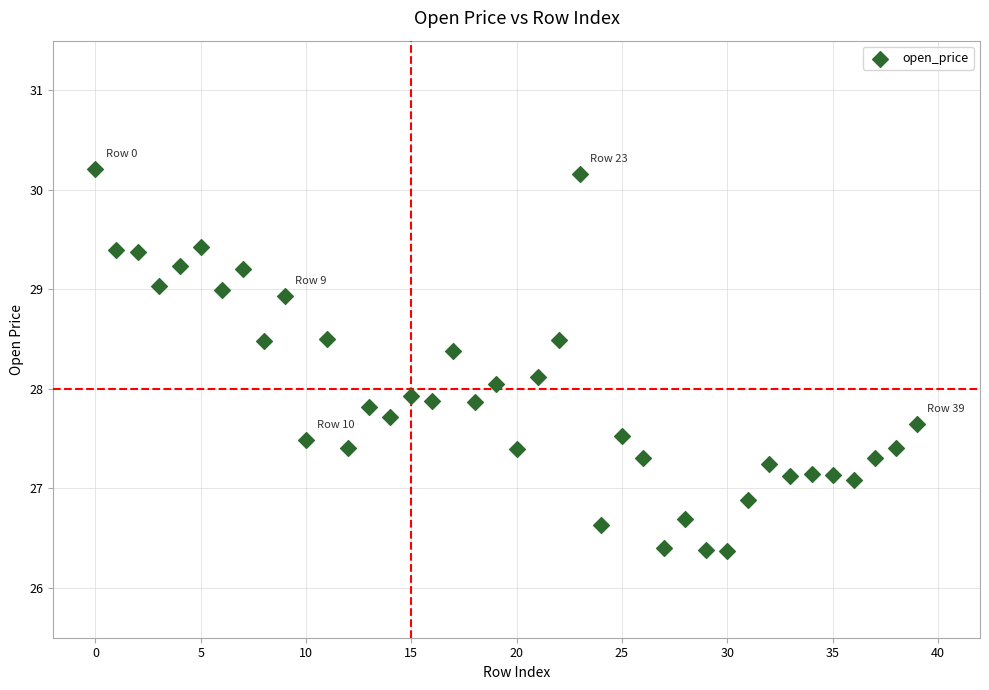

What is the range of Y values (max minus min)?

3.8